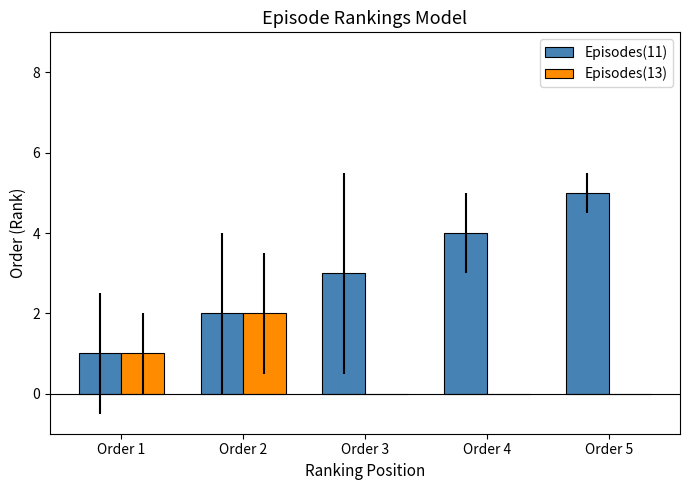

Are the bars horizontal?

No